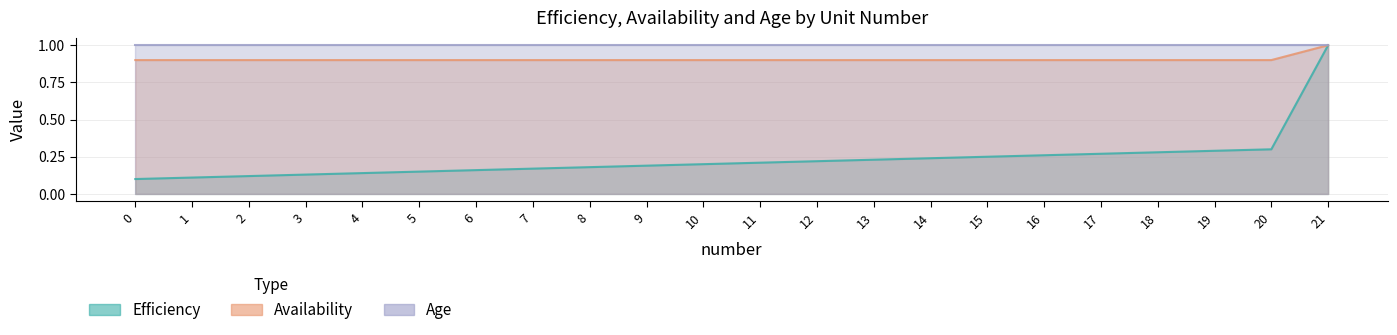

True or false: Efficiency has more than 0 interior local peaks.

False